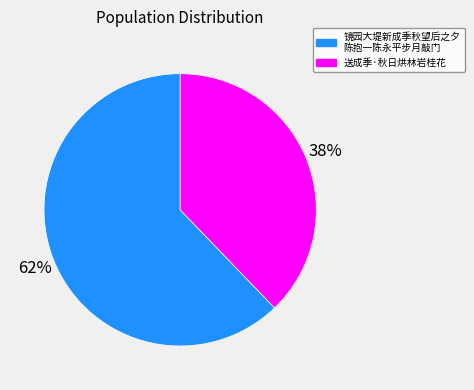

To the nearest percent, what is the average slice percentage?

50%